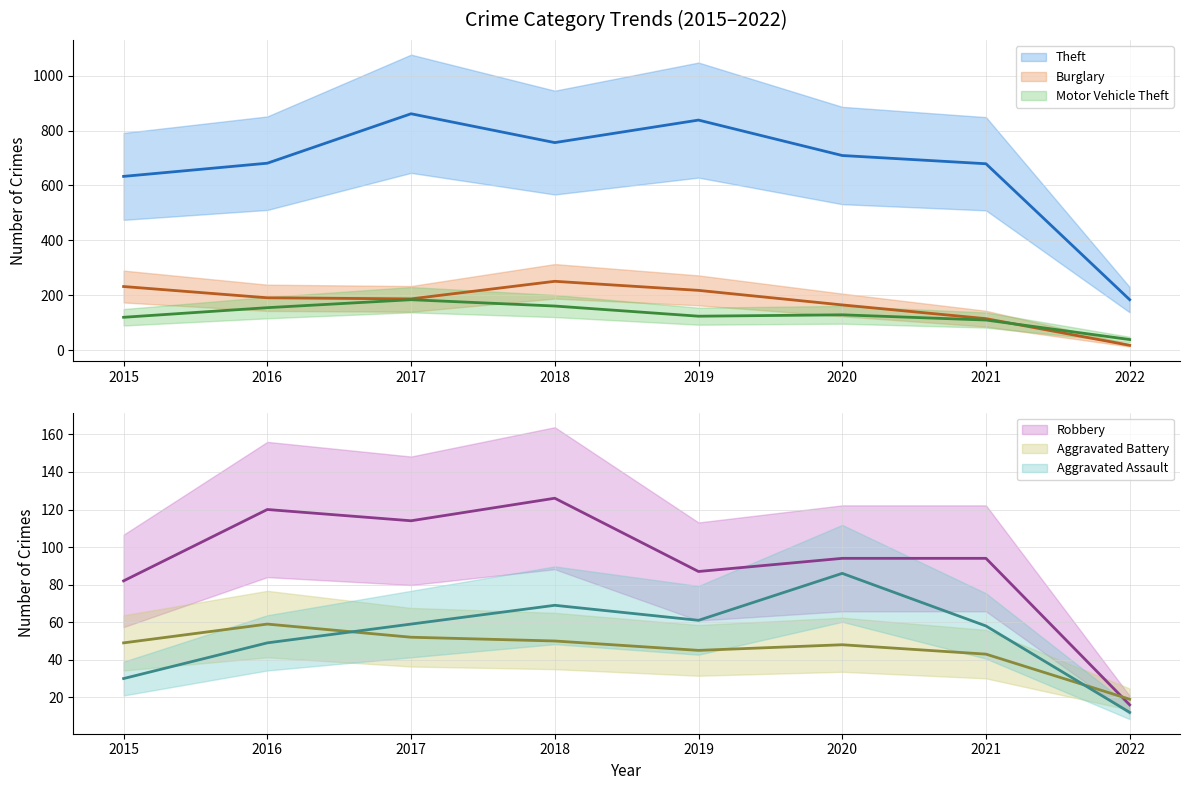

What is the difference between the second highest and minimum values in the Aggravated Battery series?

33